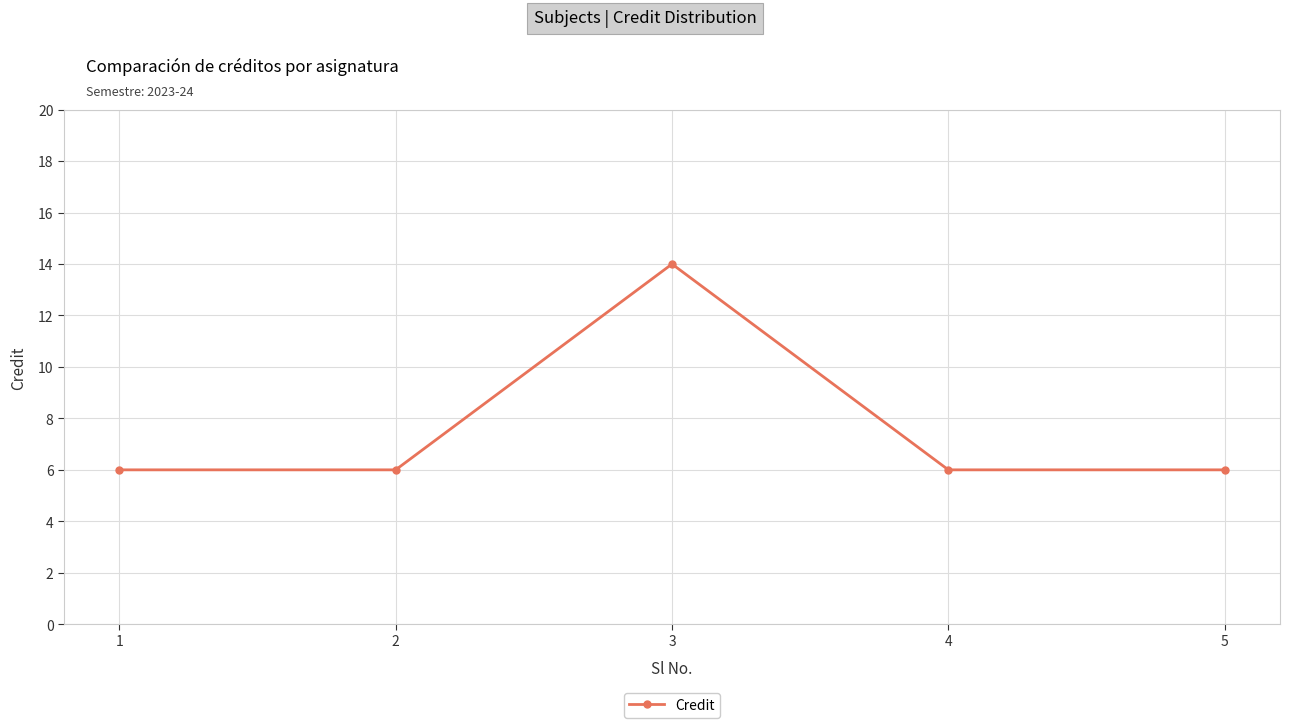

Which label corresponds to the largest value in the chart?

3